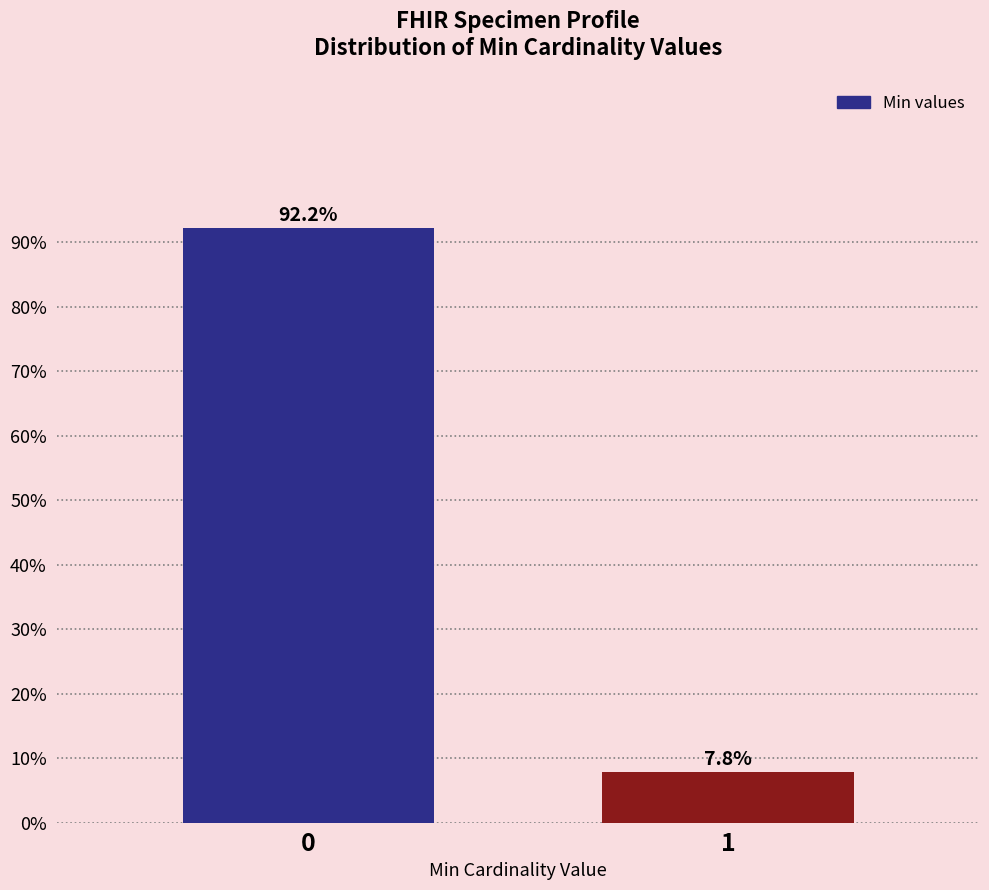

Reading left to right, what are all the values shown in this chart?

92.2	7.8